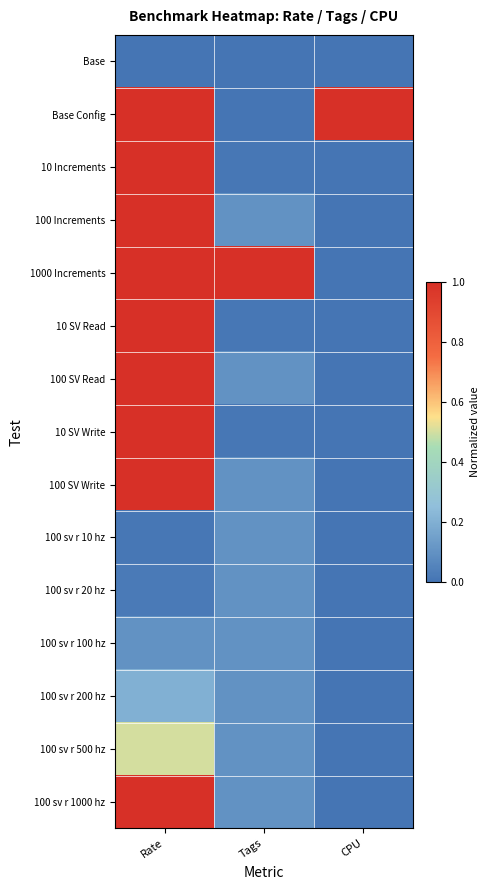

Reading right to left, transcribe all the data shown in this chart.

Base: CPU=0.0	Tags=0.0	Rate=0.0
Base Config: CPU=1.0	Tags=0.0	Rate=1.0
10 Increments: CPU=0.0	Tags=0.0	Rate=1.0
100 Increments: CPU=0.0	Tags=0.1	Rate=1.0
1000 Increments: CPU=0.0	Tags=1.0	Rate=1.0
10 SV Read: CPU=0.0	Tags=0.0	Rate=1.0
100 SV Read: CPU=0.0	Tags=0.1	Rate=1.0
10 SV Write: CPU=0.0	Tags=0.0	Rate=1.0
100 SV Write: CPU=0.0	Tags=0.1	Rate=1.0
100 sv r 10 hz: CPU=0.0	Tags=0.1	Rate=0.0
100 sv r 20 hz: CPU=0.0	Tags=0.1	Rate=0.0
100 sv r 100 hz: CPU=0.0	Tags=0.1	Rate=0.1
100 sv r 200 hz: CPU=0.0	Tags=0.1	Rate=0.2
100 sv r 500 hz: CPU=0.0	Tags=0.1	Rate=0.5
100 sv r 1000 hz: CPU=0.0	Tags=0.1	Rate=1.0